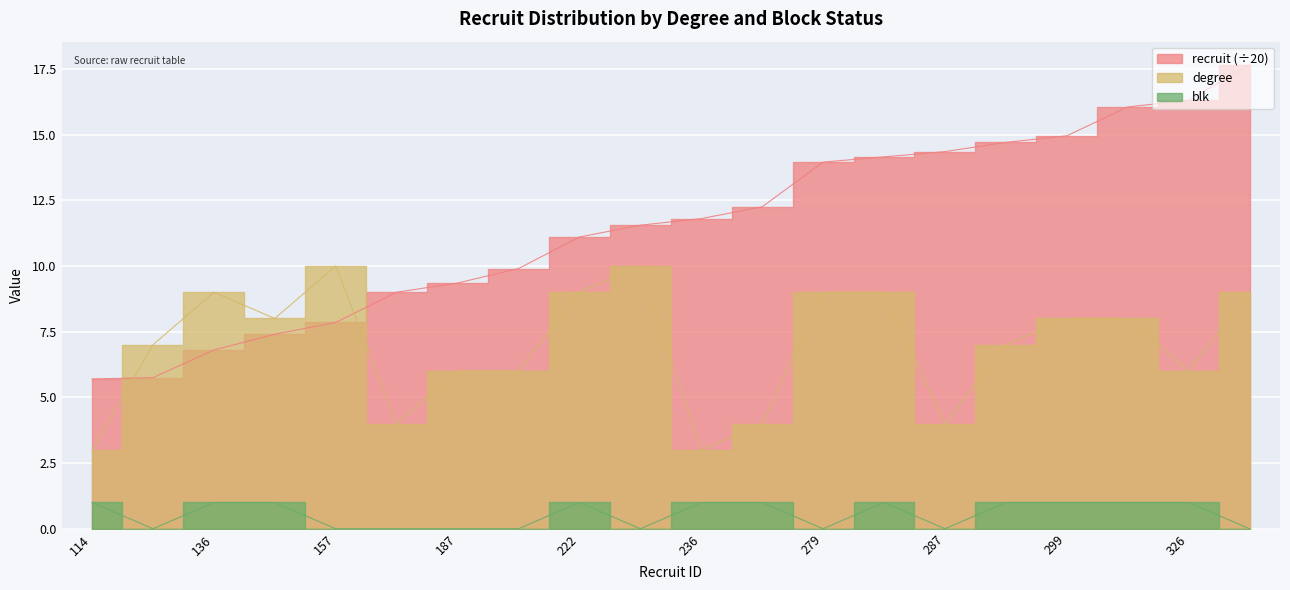

Reading left to right, list all the values displayed in this chart.

recruit: 5.7	5.8	6.8	7.4	7.8	9.0	9.3	9.9	11.1	11.6	11.8	12.2	13.9	14.2	14.3	14.7	14.9	16.1	16.3	17.6
degree: 3.0	7.0	9.0	8.0	10.0	4.0	6.0	6.0	9.0	10.0	3.0	4.0	9.0	9.0	4.0	7.0	8.0	8.0	6.0	9.0
blk: 1.0	0.0	1.0	1.0	0.0	0.0	0.0	0.0	1.0	0.0	1.0	1.0	0.0	1.0	0.0	1.0	1.0	1.0	1.0	0.0